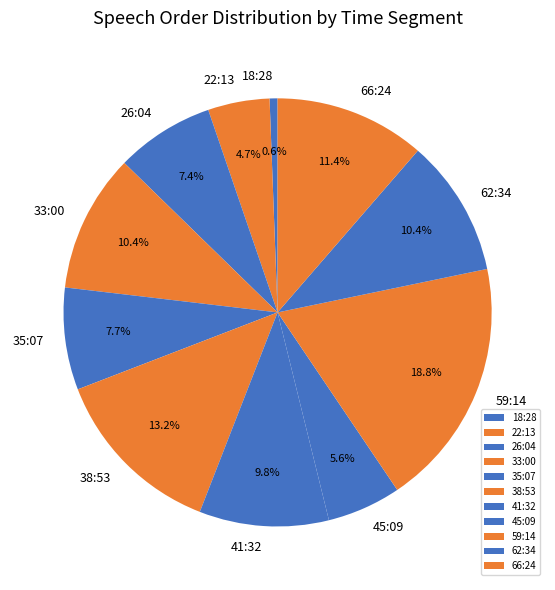

Which slice is the largest?

59:14